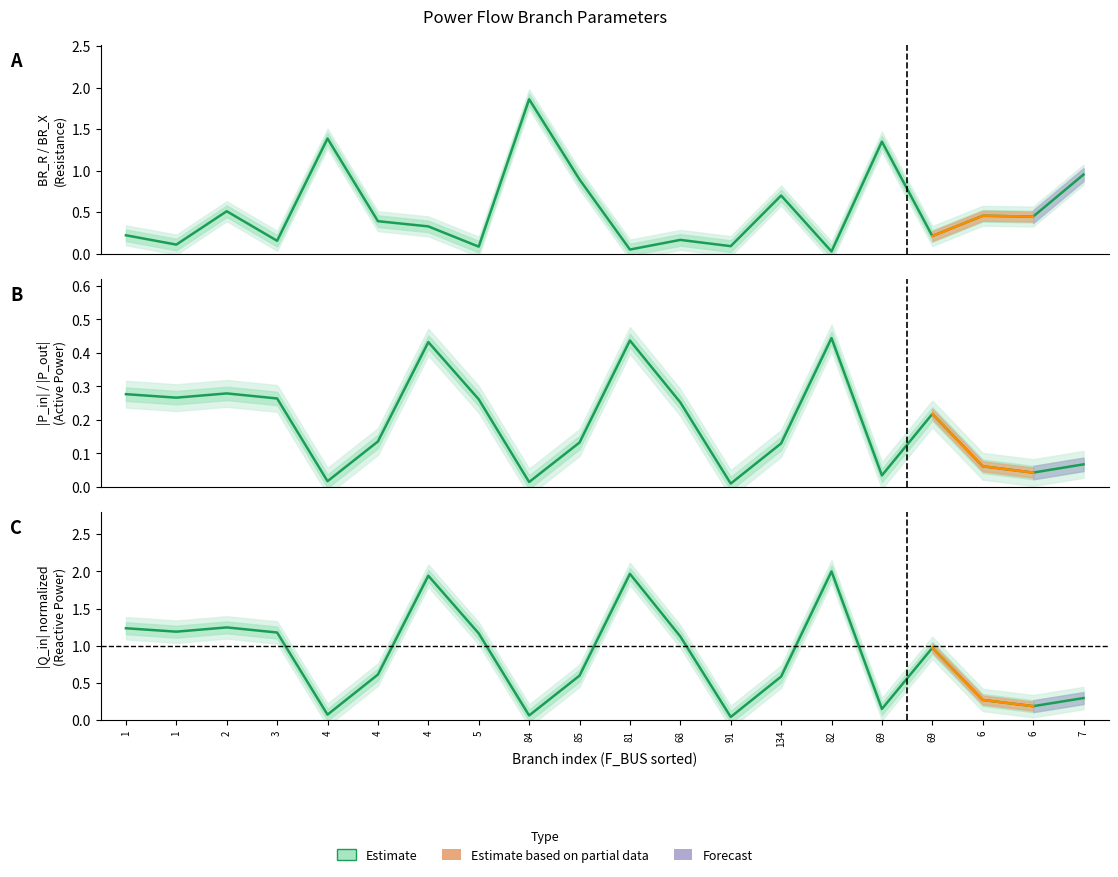

What is the label of the 20th point from the left?

7